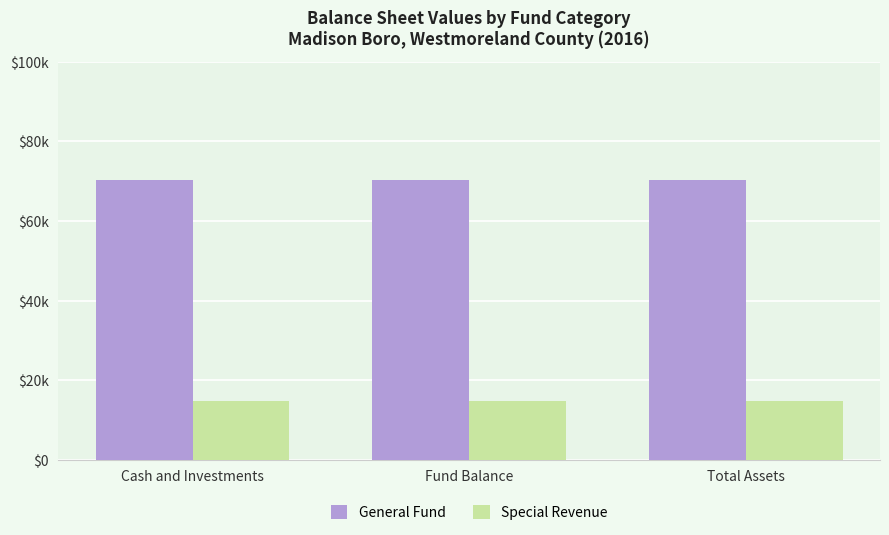

At how many categories does at least one series exceed 58443?

3